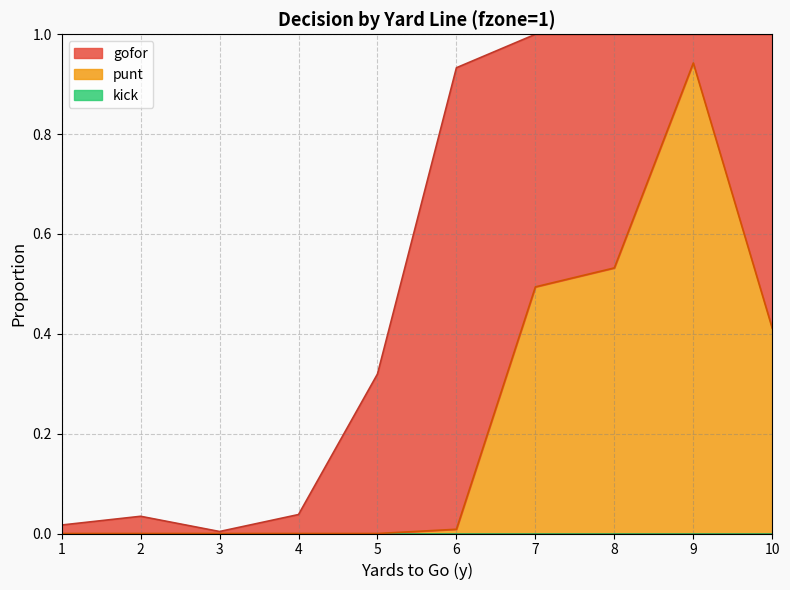

True or false: punt has a value of 0.1 at 7.

False